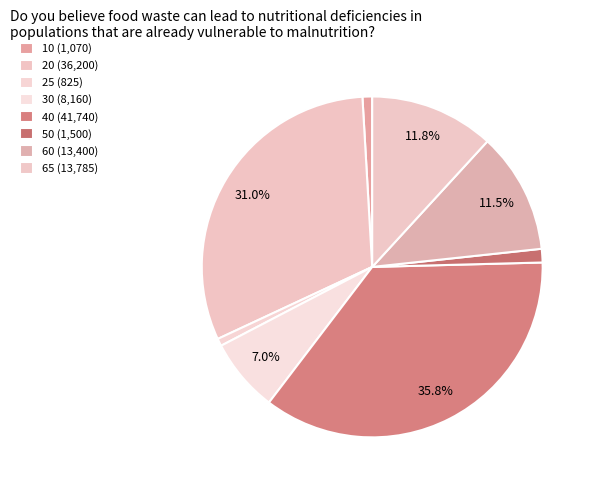

How many slices are in this pie chart?

8